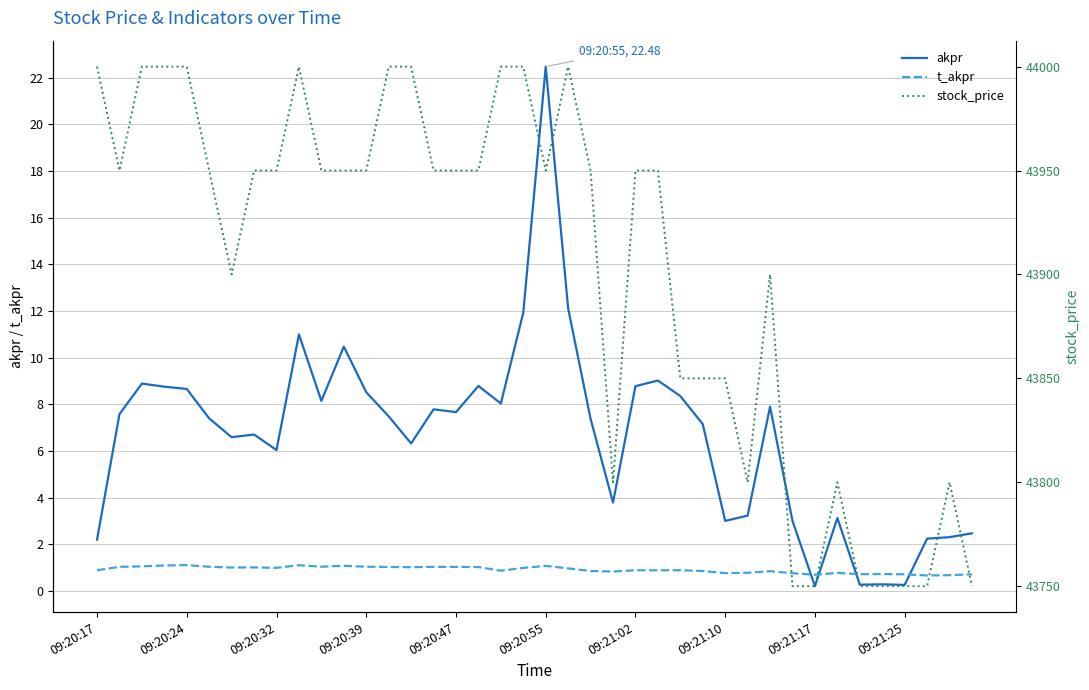

Does the chart have visible grid lines?

Yes